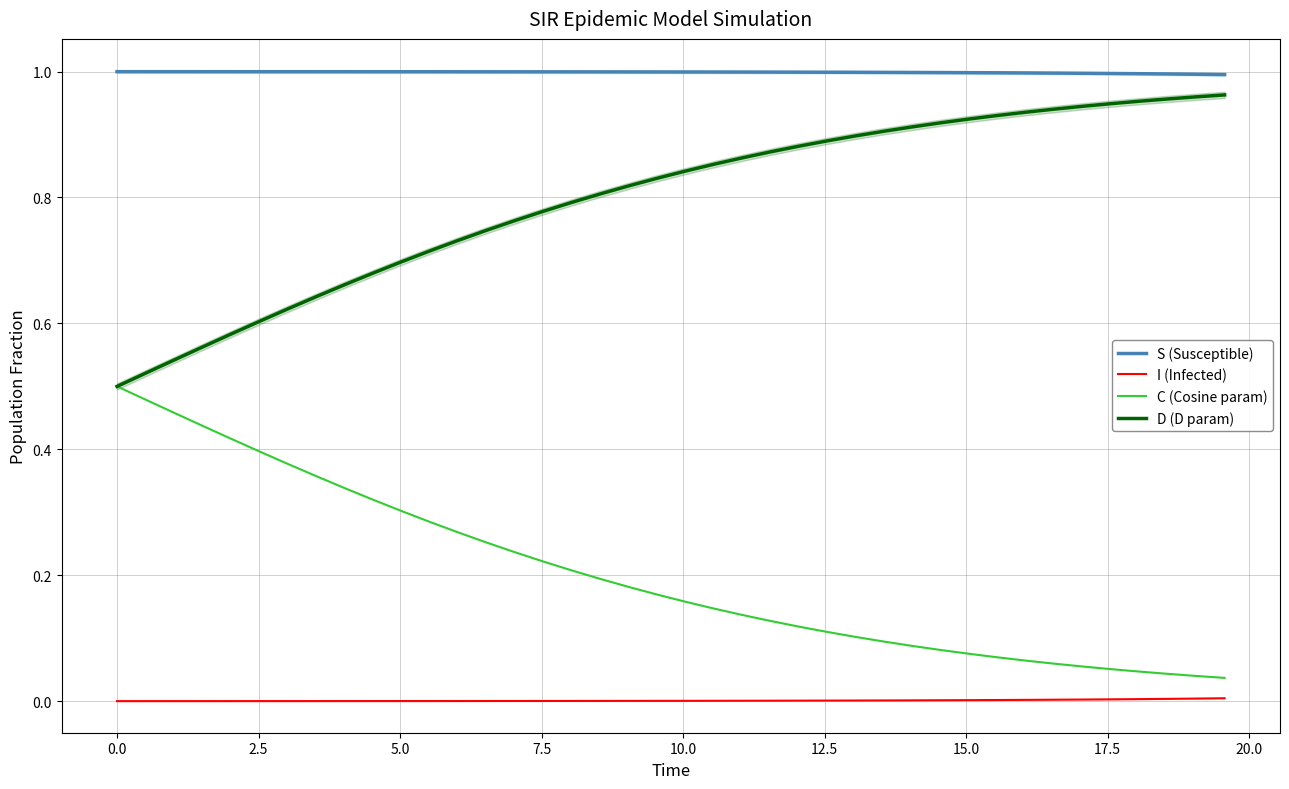

List the series in order of their peak value, lowest first.

I (Infected), C (Cosine param), D (D param), S (Susceptible)